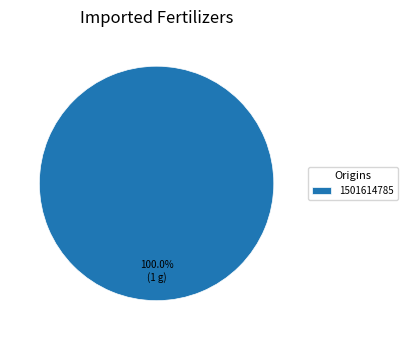

Does 1501614785 represent more than half of the total?

Yes